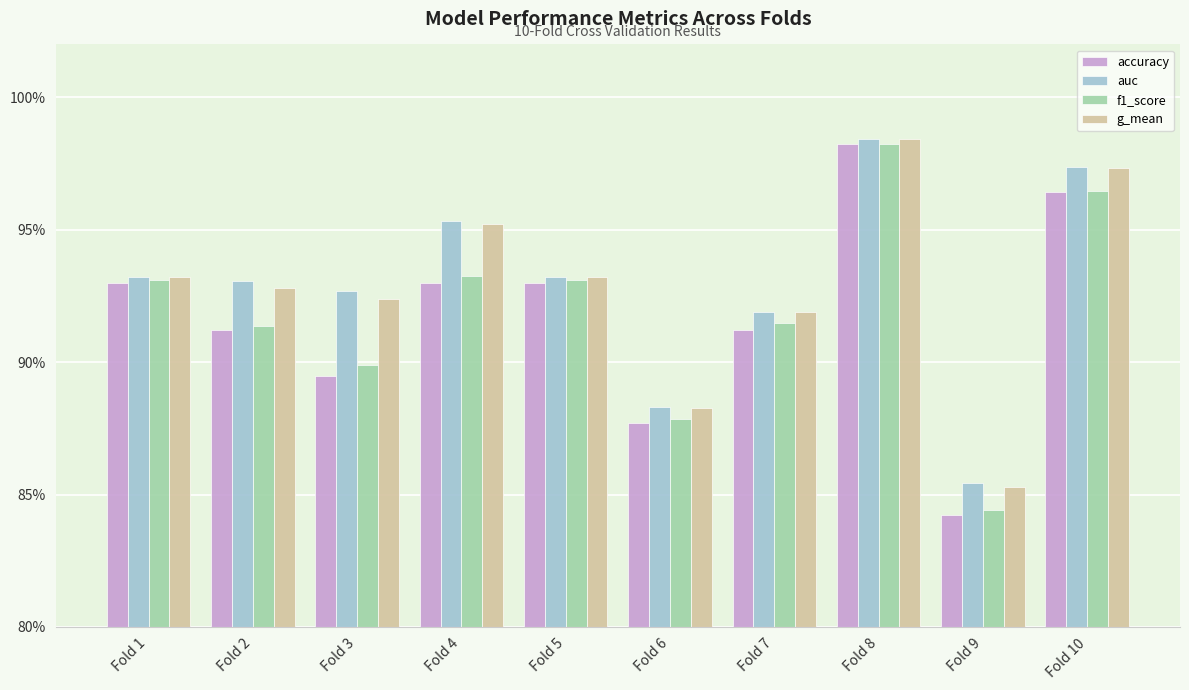

What is the value of the g_mean bar at the 3rd from the left?

0.9